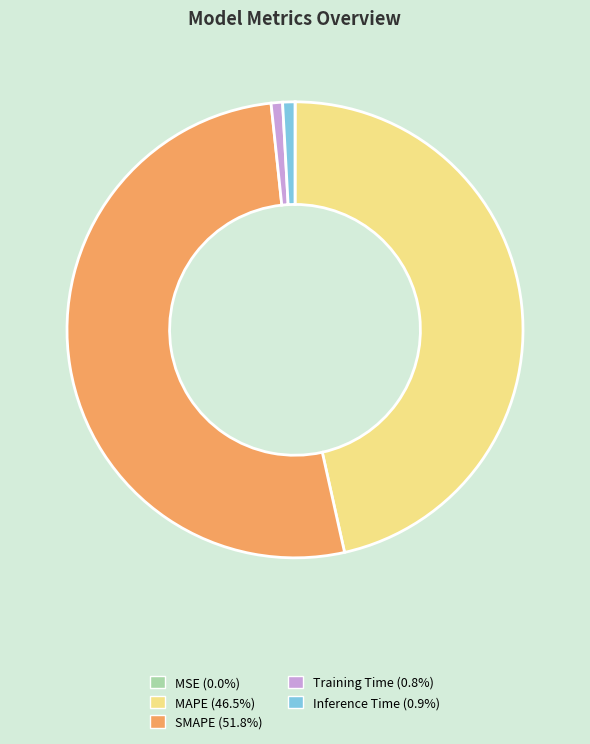

Which category has the biggest portion of the pie?

SMAPE